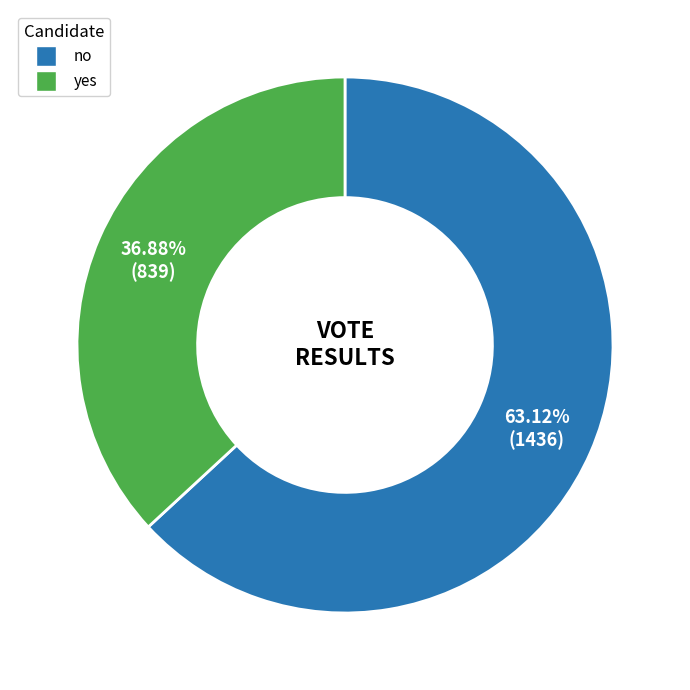

Rank the categories by value from lowest to highest.

yes, no